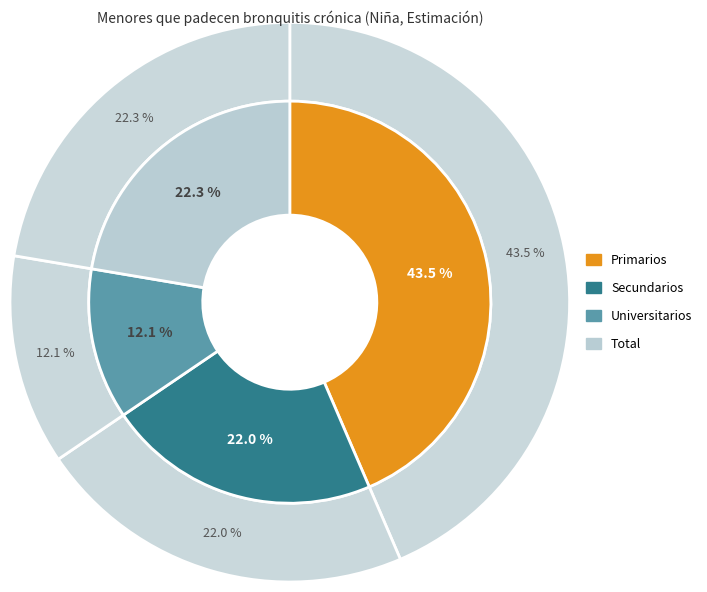

To the nearest percent, what percentage of the pie is Primarios?

44%